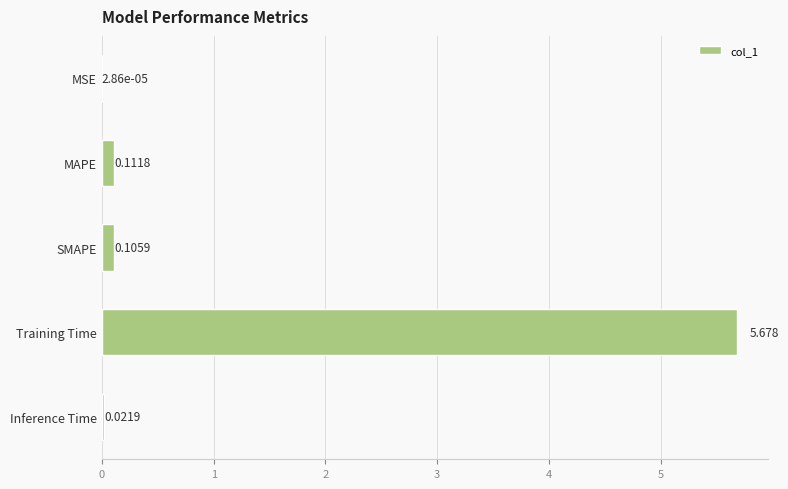

Where is the data nearest to the value 2?

MAPE